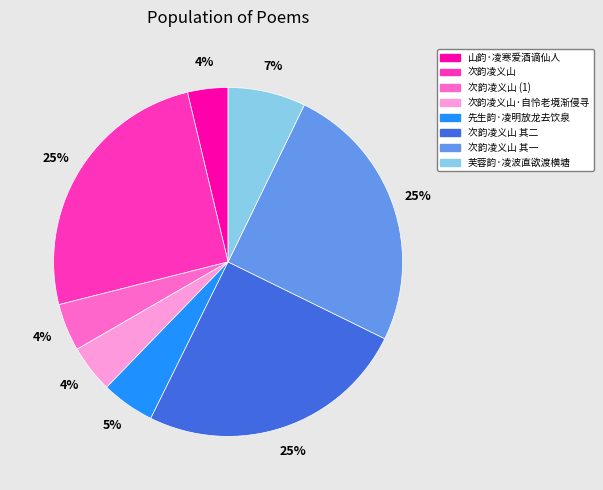

Between 次韵凌义山 其一 and 芙蓉韵·凌波直欲渡横塘, which is larger?

次韵凌义山 其一